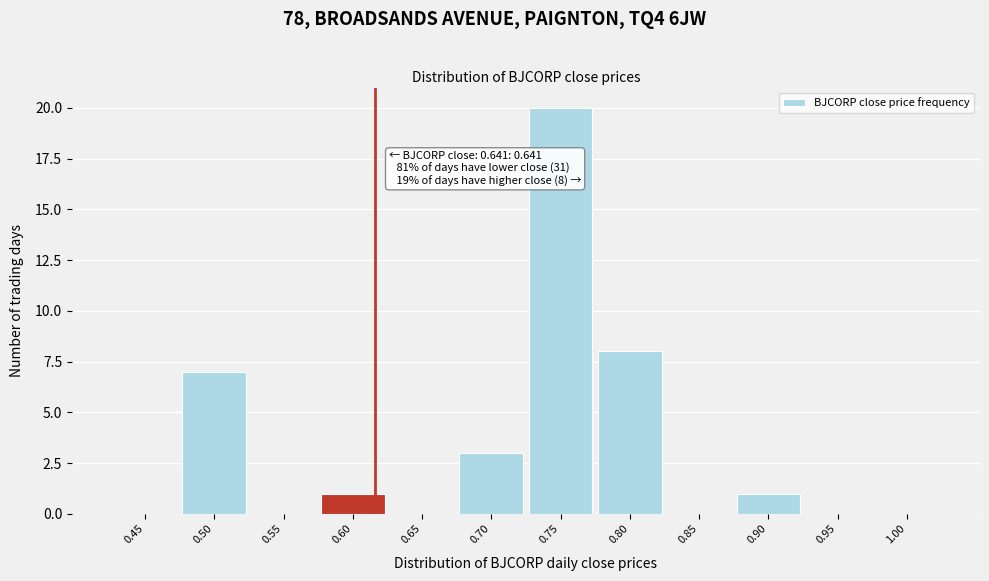

Reading right to left, transcribe all the data shown in this chart.

1.00=0	0.95=0	0.90=1	0.85=0	0.80=8	0.75=20	0.70=3	0.65=0	0.60=1	0.55=0	0.50=7	0.45=0